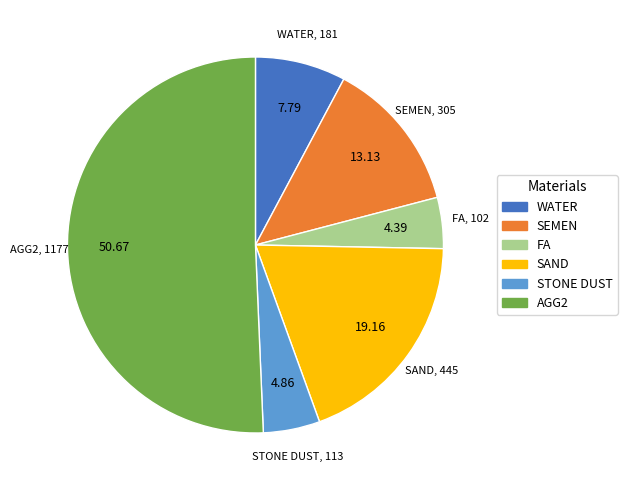

Does any single category account for the majority?

Yes